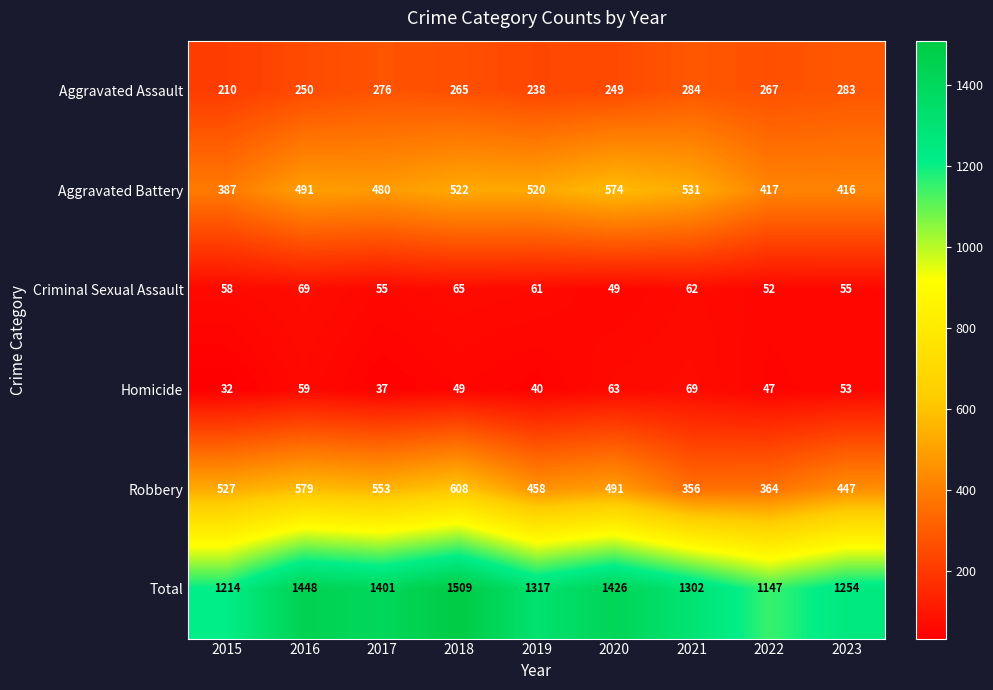

The value of Aggravated Battery at 2015 is 387. True or false?

True